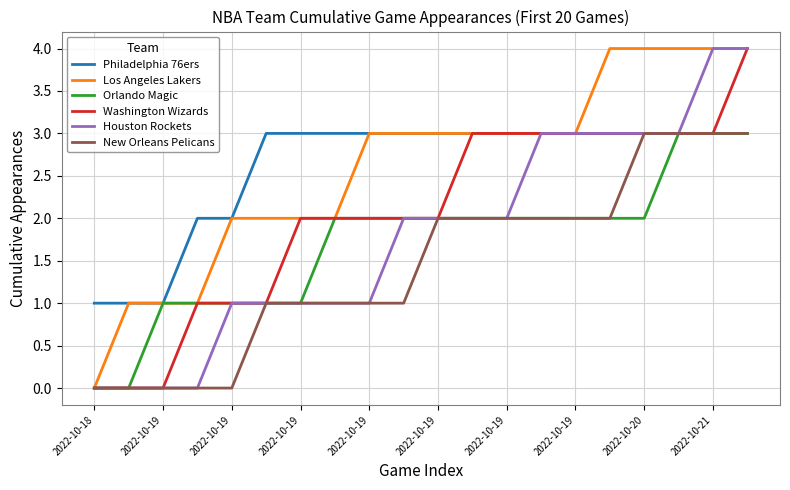

What is the greatest value displayed?

4